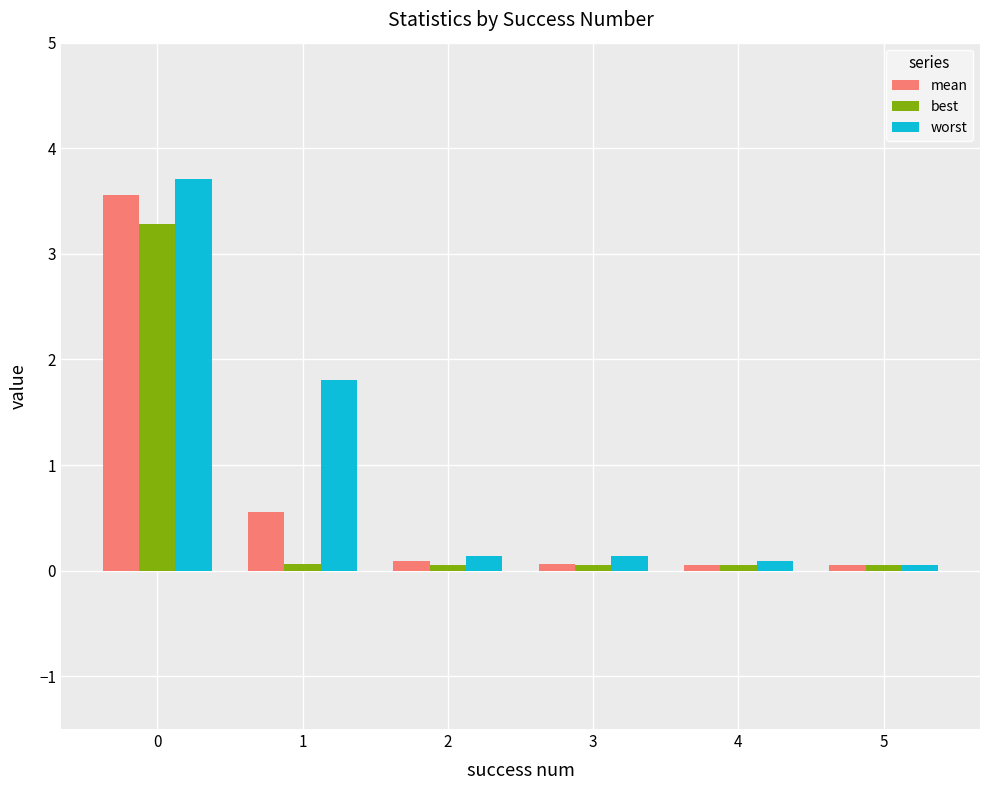

Where is worst nearest to the value 1?

1